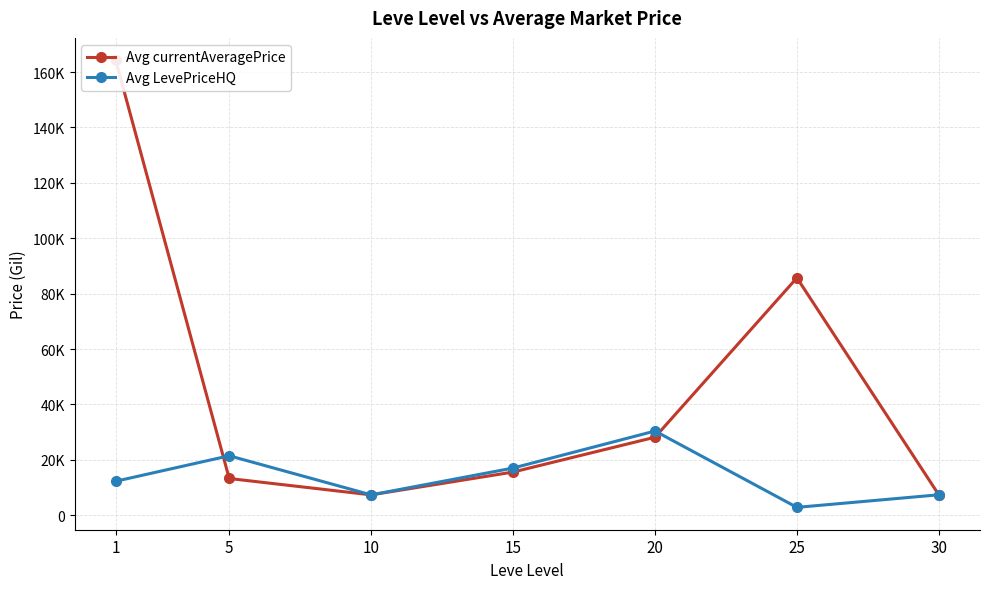

At which category does Avg currentAveragePrice reach its first local valley?

10